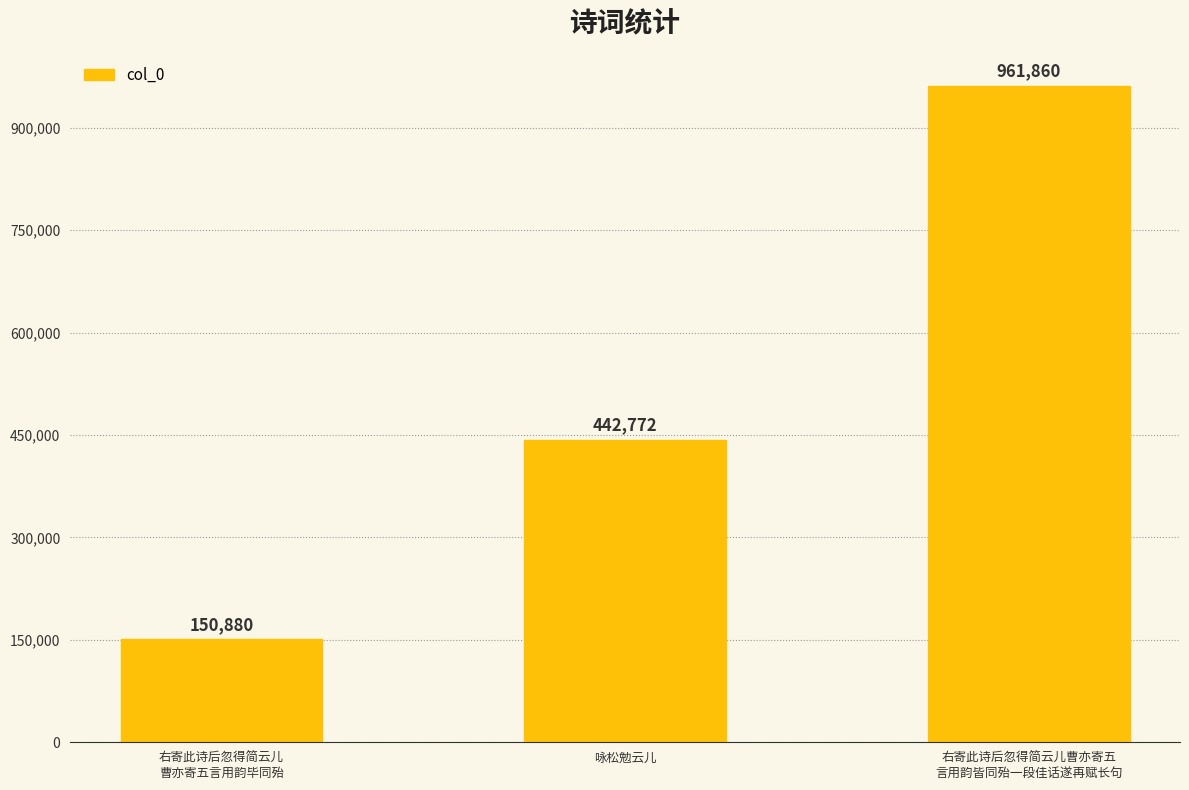

Reading left to right, transcribe all the data shown in this chart.

右寄此诗后忽得简云儿
曹亦寄五言用韵毕同殆=150880	咏松勉云儿=442772	右寄此诗后忽得简云儿曹亦寄五
言用韵皆同殆一段佳话遂再赋长句=961860